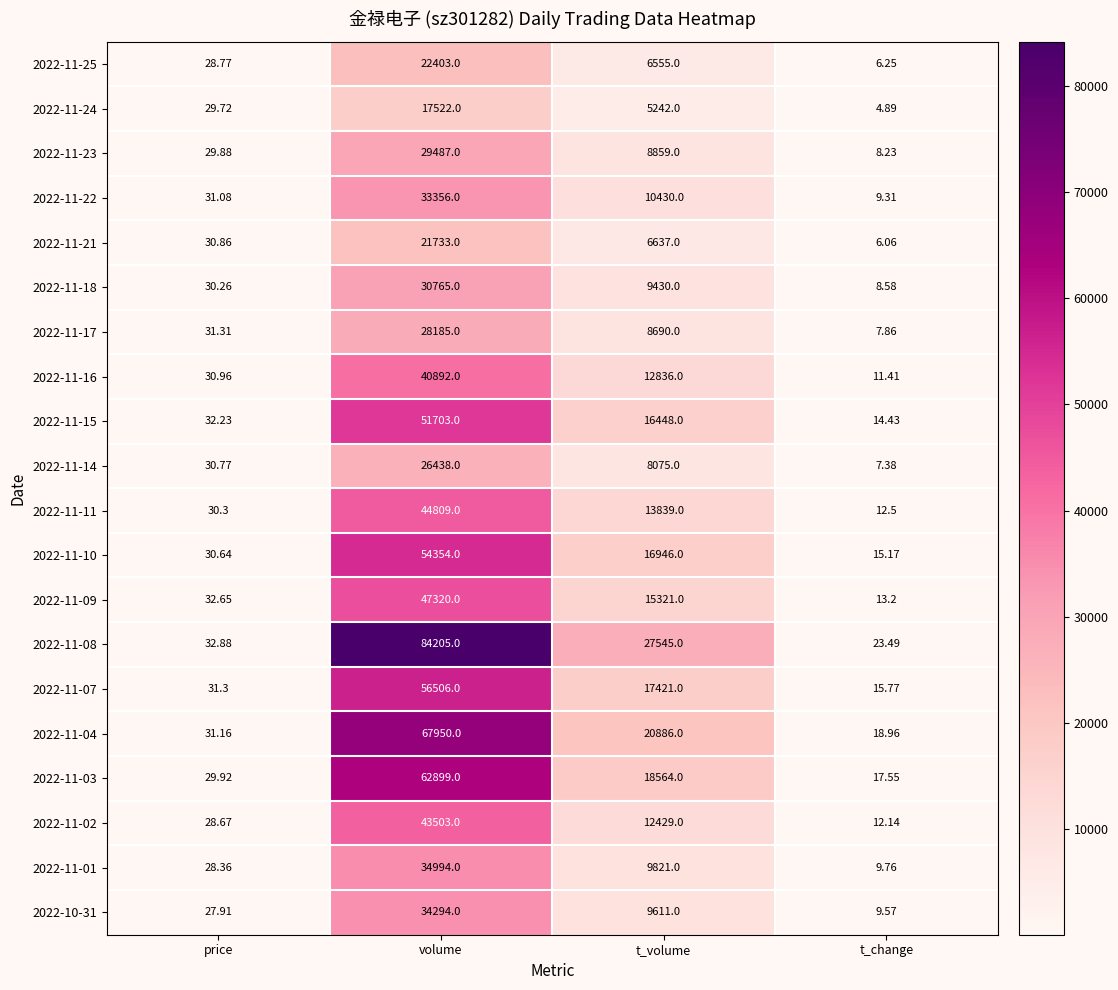

Which series changed the most between price and t_change?

2022-11-24